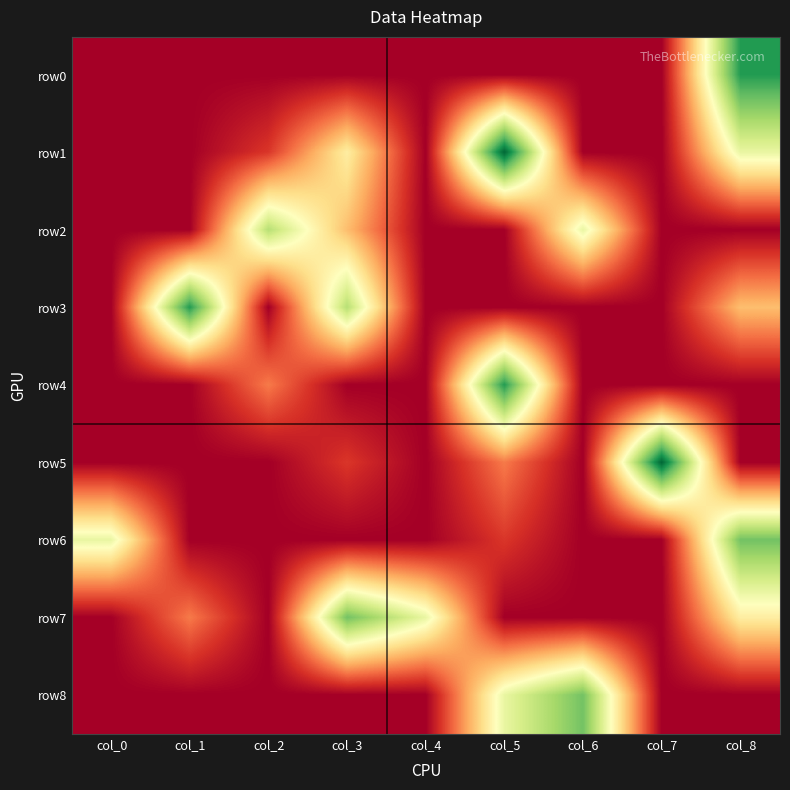

Which series has the largest total across all categories?

row1